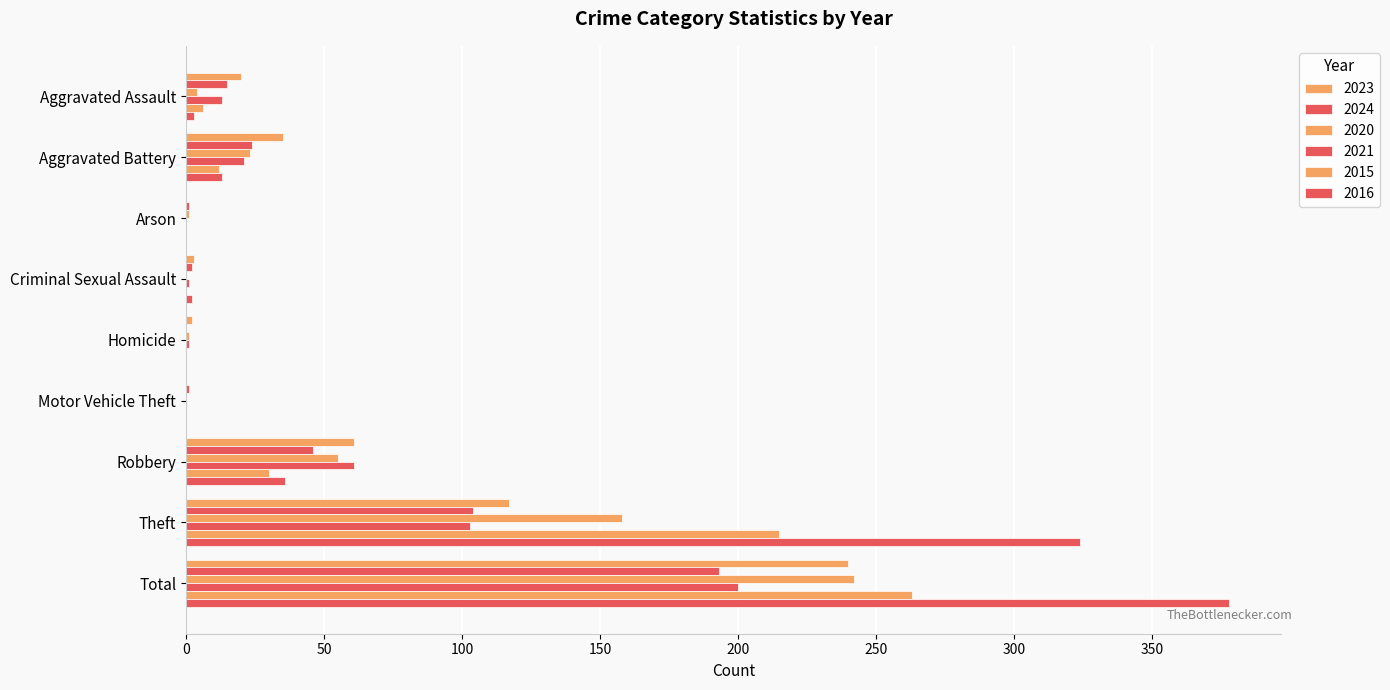

What is the difference between the 2016 values at Robbery and Aggravated Assault?

33